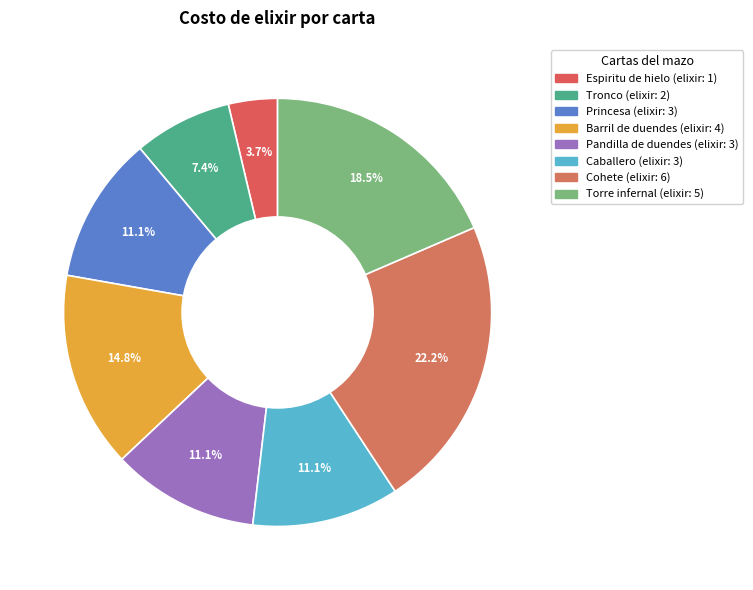

Do Princesa and Torre infernal together represent more than half of the pie?

No